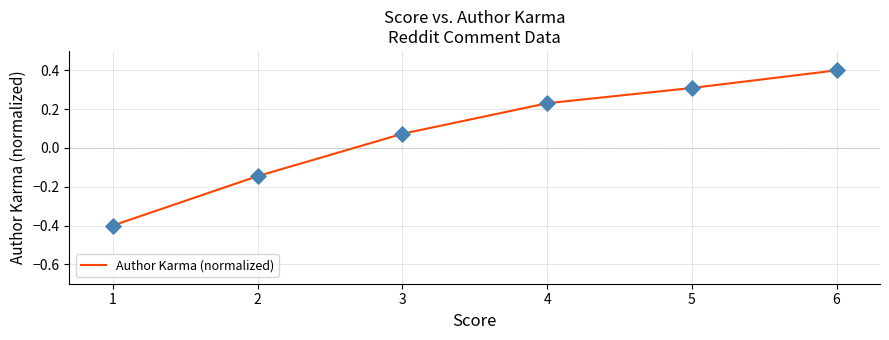

Which has a higher value, 4 or 5?

5